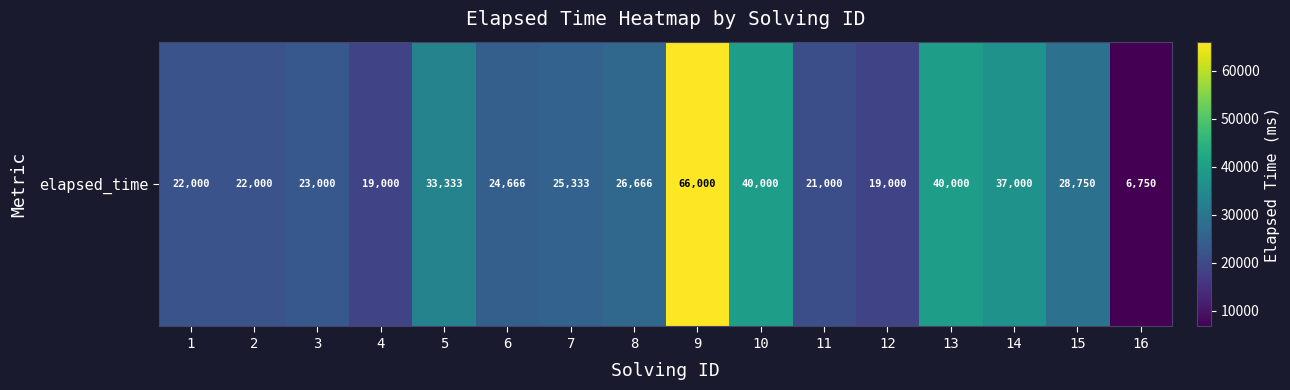

Is it true that the value at 12 is 19000?

True